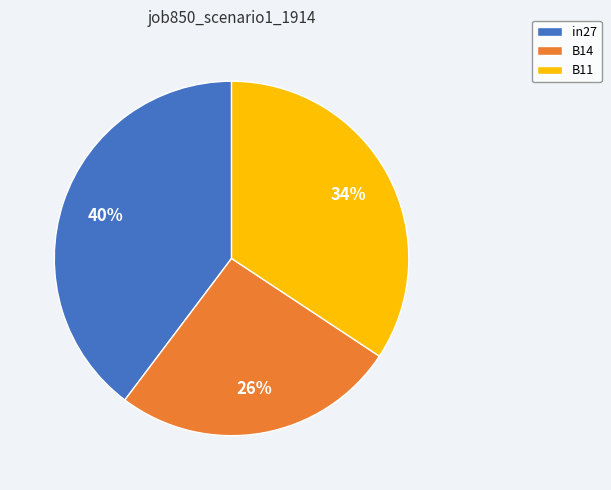

To the nearest percent, what is the average slice percentage?

33%